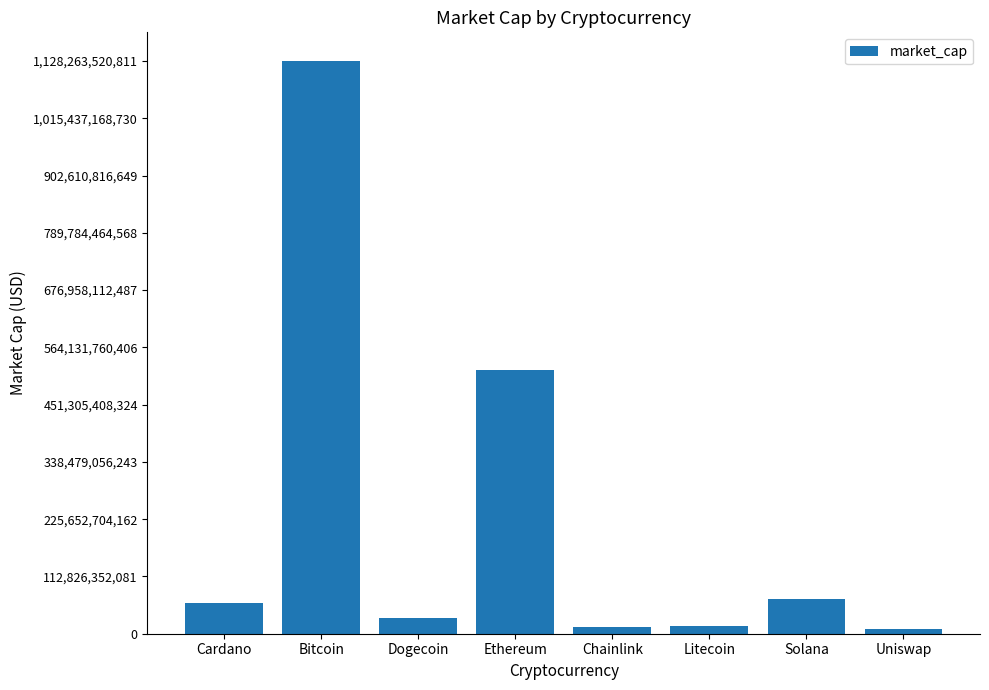

How many distinct data groups are displayed?

1